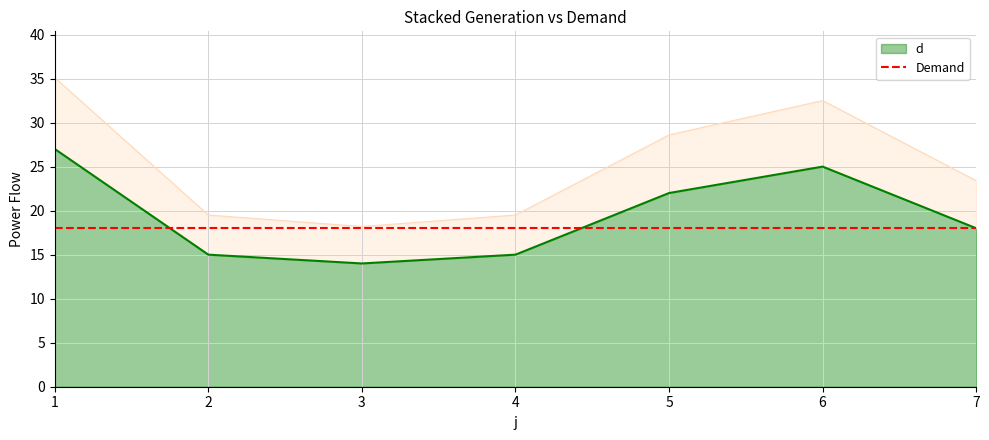

Reading right to left, transcribe all the data shown in this chart.

7=18	6=25	5=22	4=15	3=14	2=15	1=27